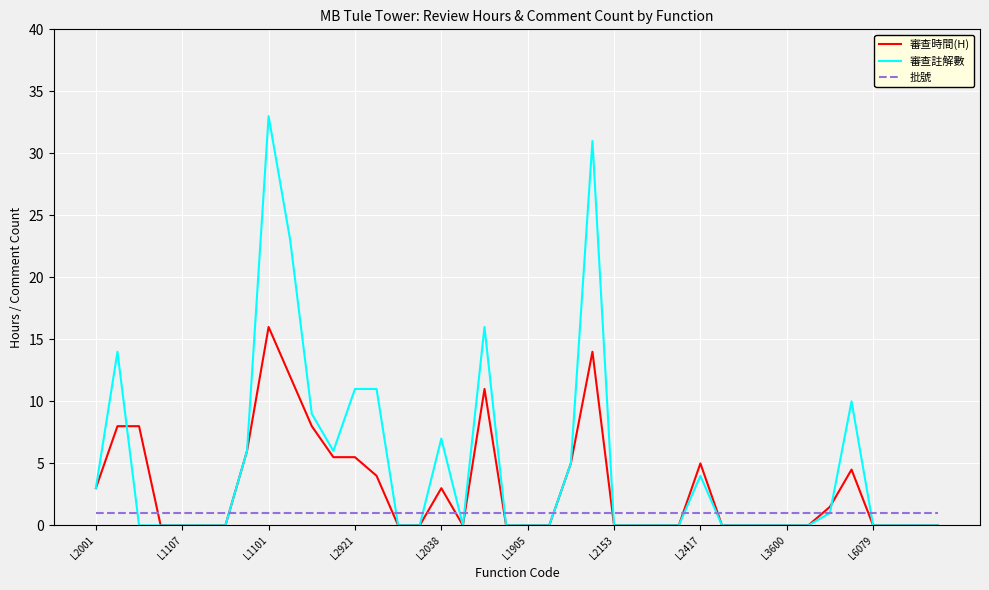

Which series has the largest total across all categories?

審查註解數